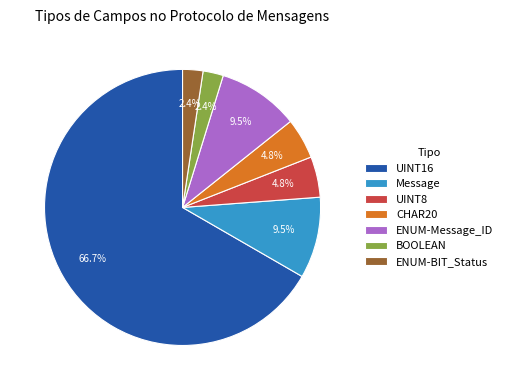

Does any single category account for the majority?

Yes